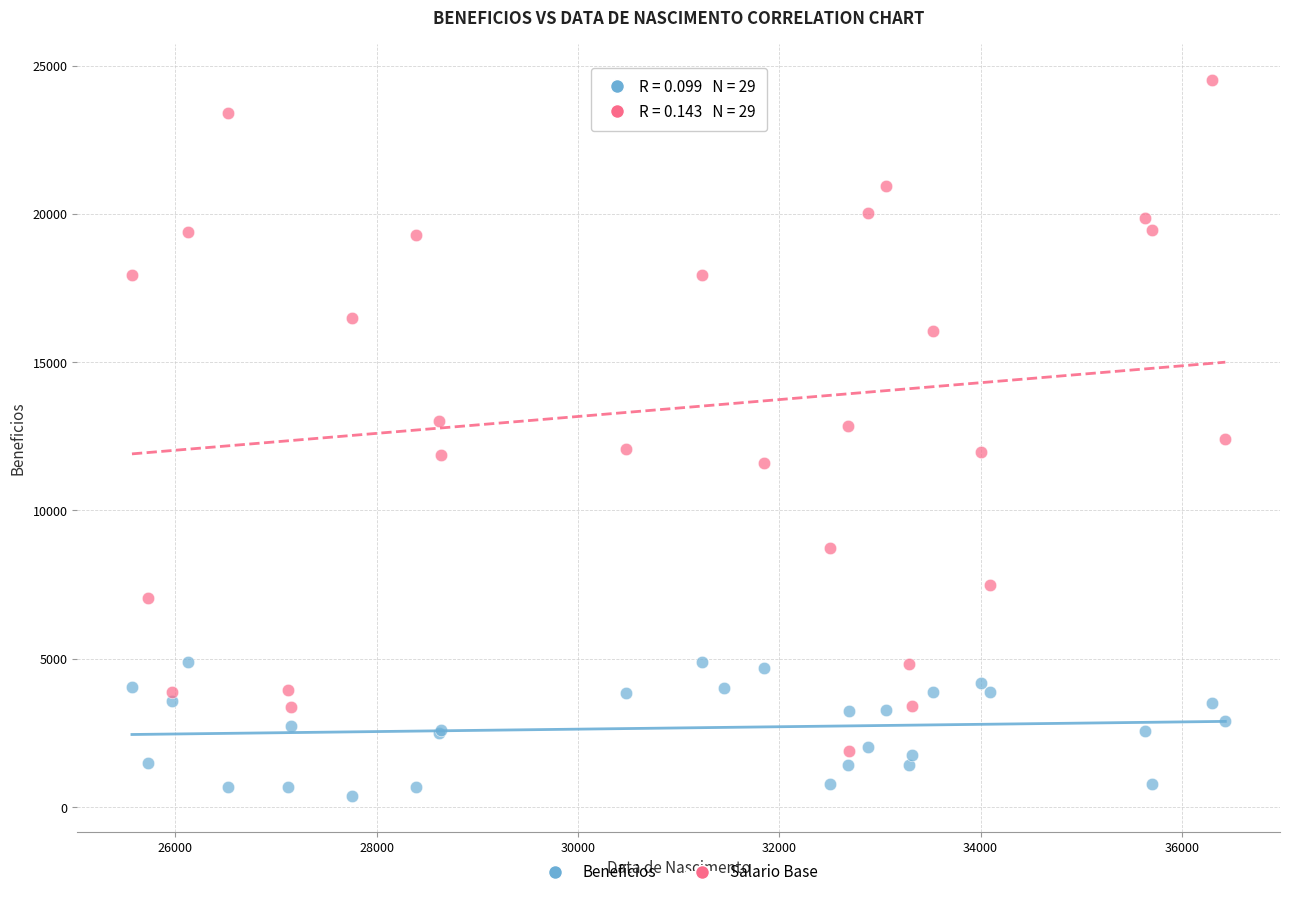

What are all the series names shown in the legend?

Beneficios, Salario Base